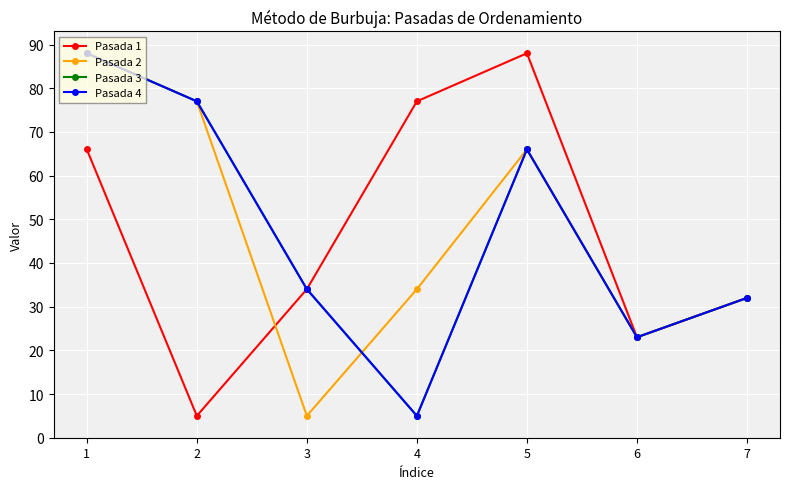

Is this an area chart (filled region under the line)?

No